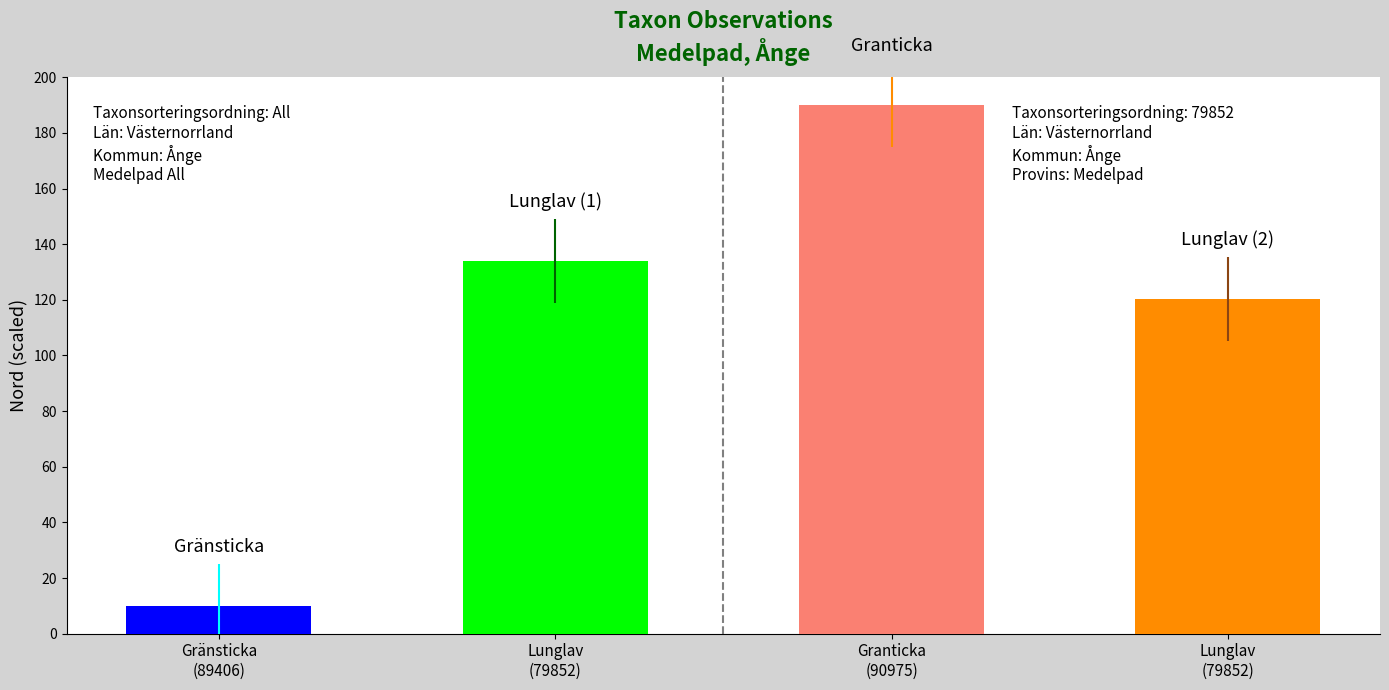

What is the maximum value shown in the chart?

190.0